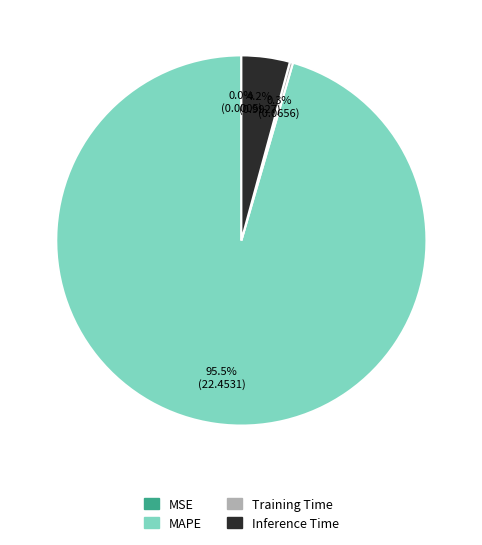

True or false: Inference Time accounts for 15% of the total.

False